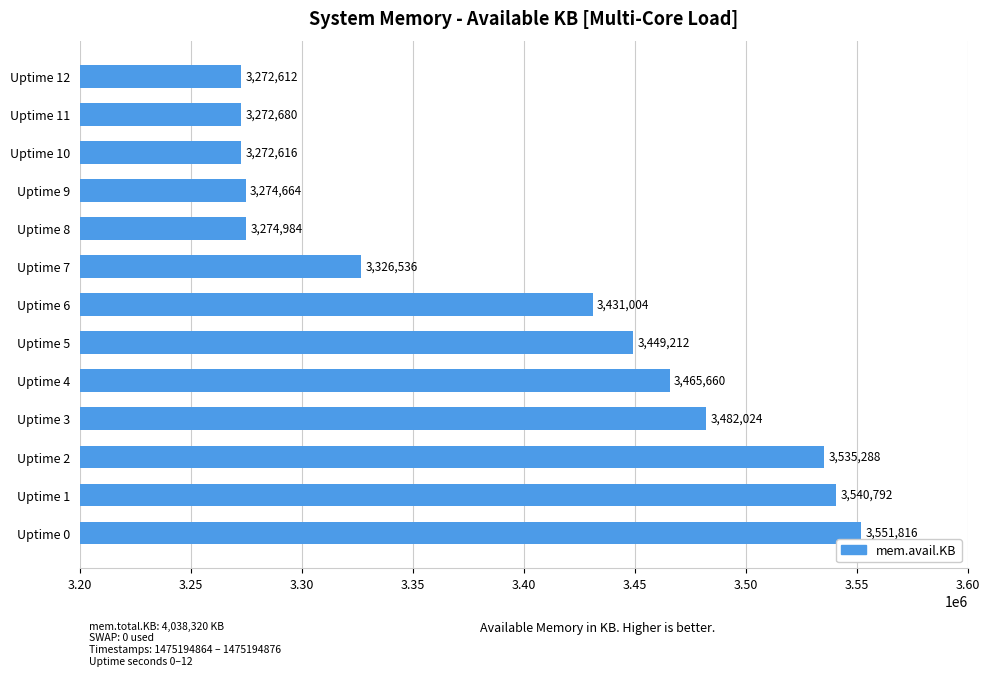

Between Uptime 4 and Uptime 2, which is larger?

Uptime 2